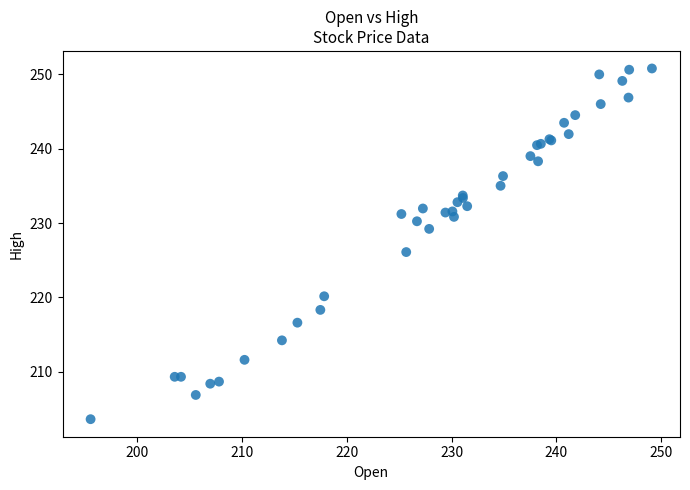

What Y value in the scatter plot is closest to 227?

226.1